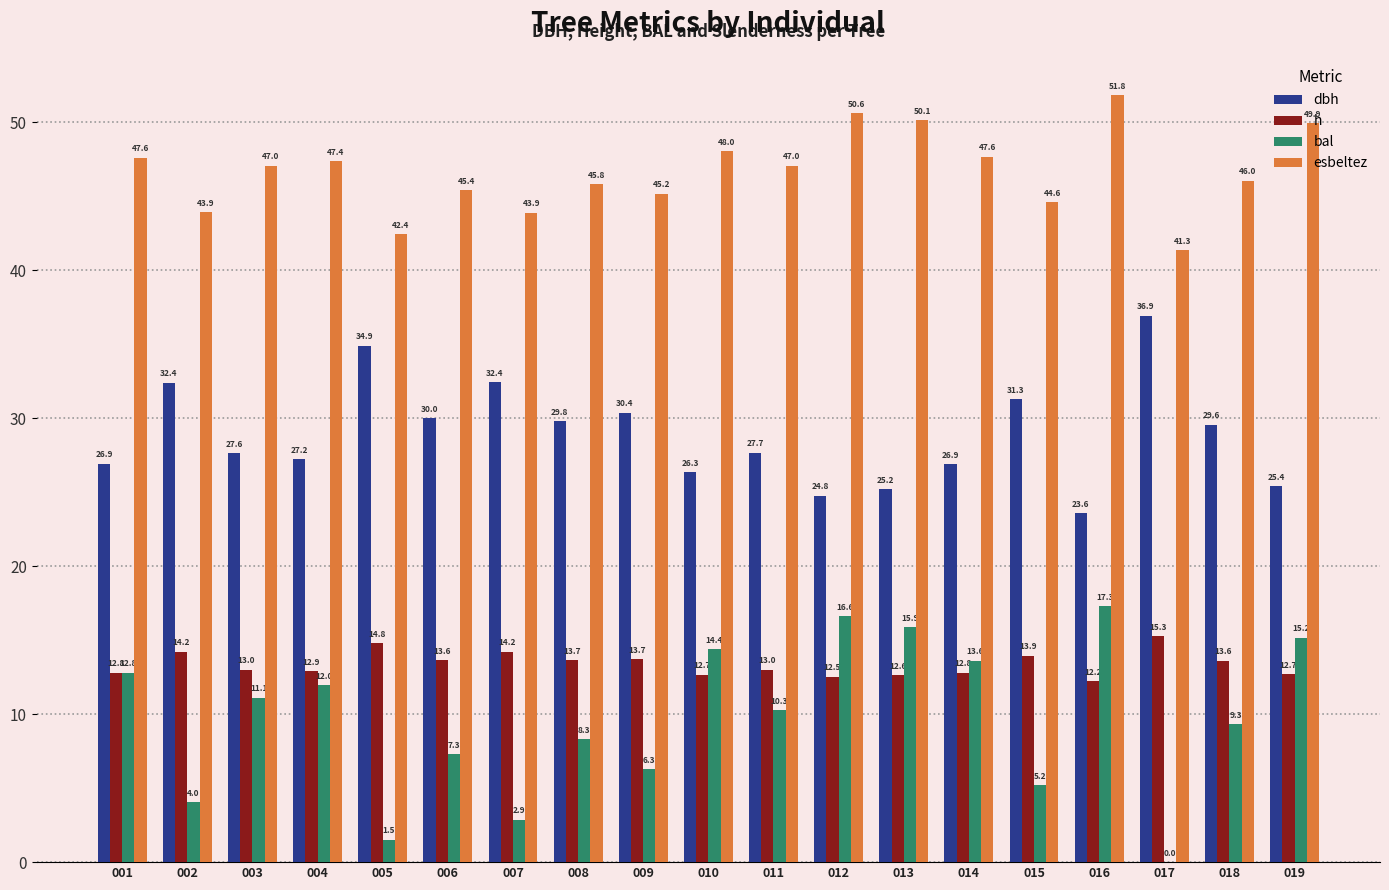

What is the total value across all series at 016?

104.9